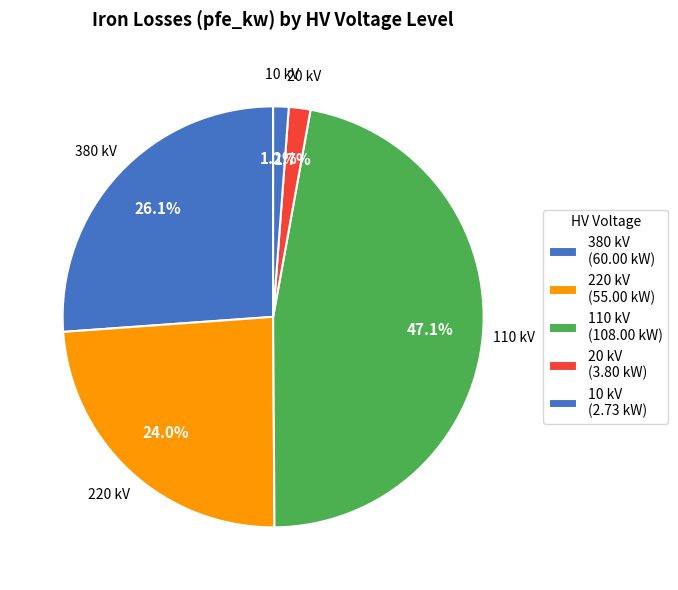

Does any single category account for the majority?

No